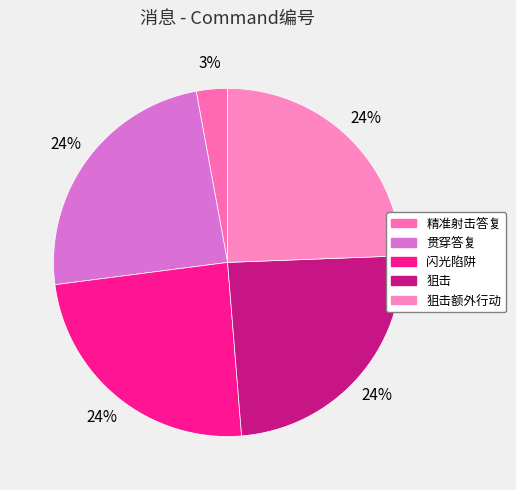

Which category has the smallest portion of the pie?

精准射击答复